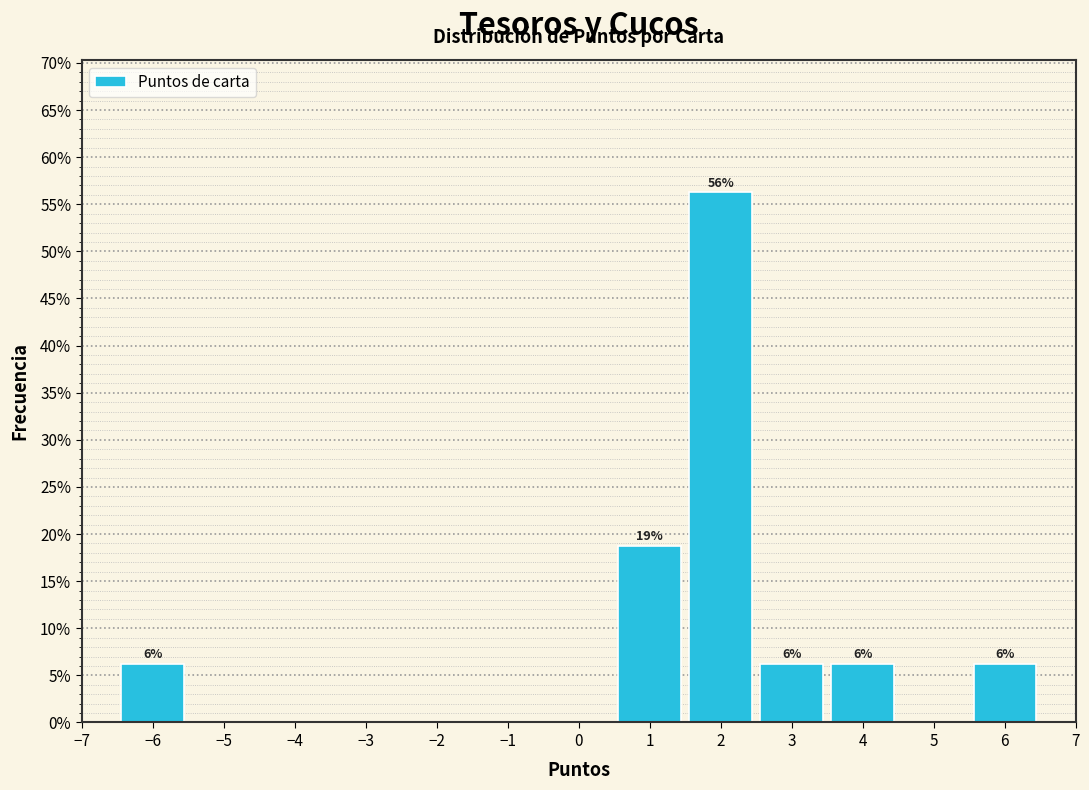

Which range on the x-axis has the tallest bar?

1.5 to 2.5